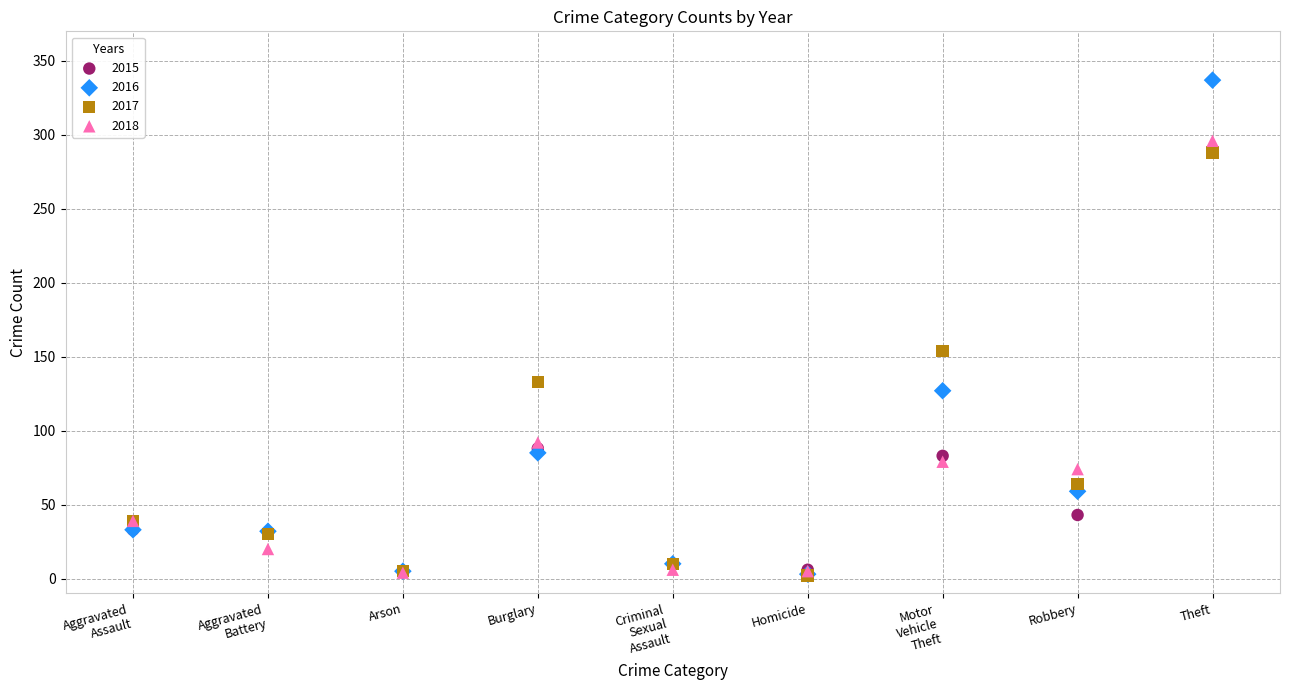

Across all series, what Y value is closest to 169?

154